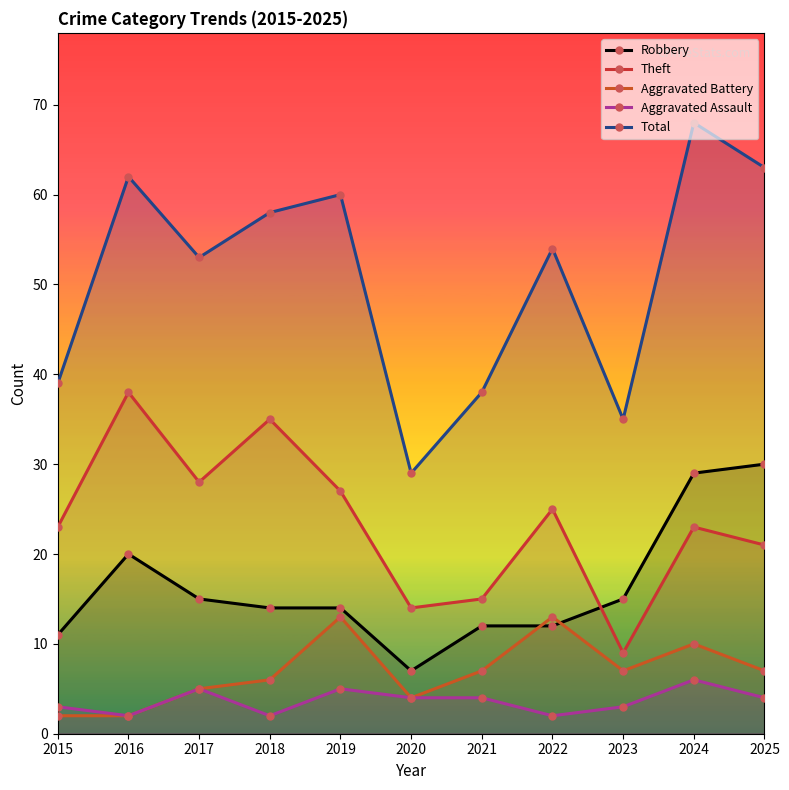

Is it true that Aggravated Battery equals 4 at 2020?

True